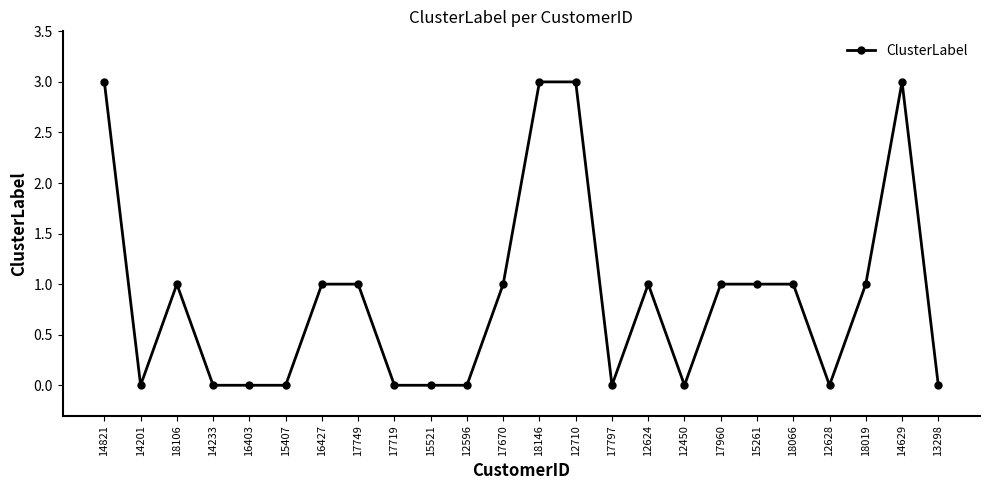

How many categories are shown in the chart?

24